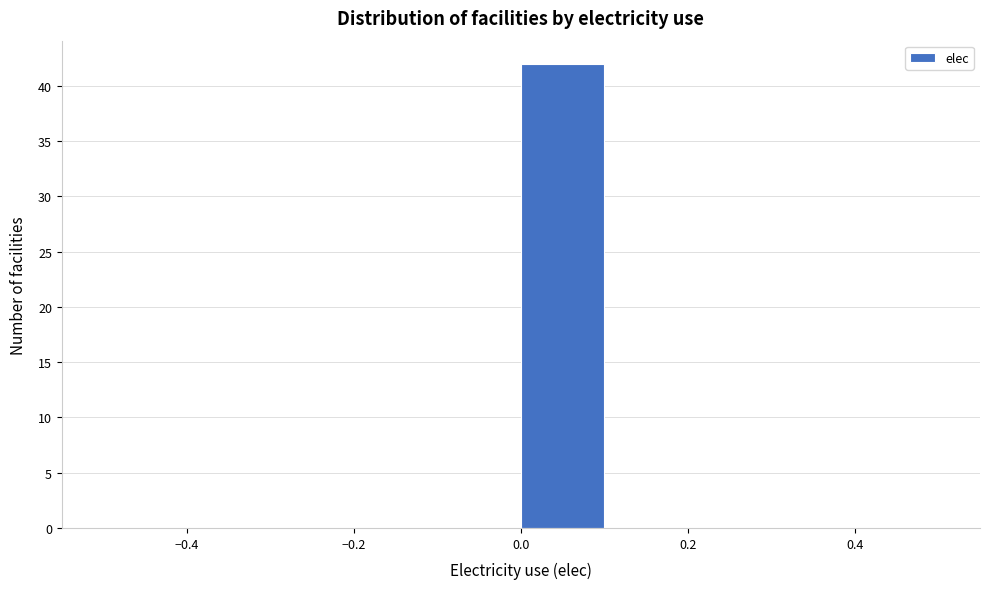

Reading left to right, transcribe this chart: for each bar, give the range it covers on the x-axis and its height. The values are not printed on the chart, so give them approximately, as read against the axis.

-0.5 to -0.4: 0
-0.4 to -0.3: 0
-0.3 to -0.2: 0
-0.2 to -0.1: 0
-0.1 to 0.0: 0
0.0 to 0.1: 42
0.1 to 0.2: 0
0.2 to 0.3: 0
0.3 to 0.4: 0
0.4 to 0.5: 0